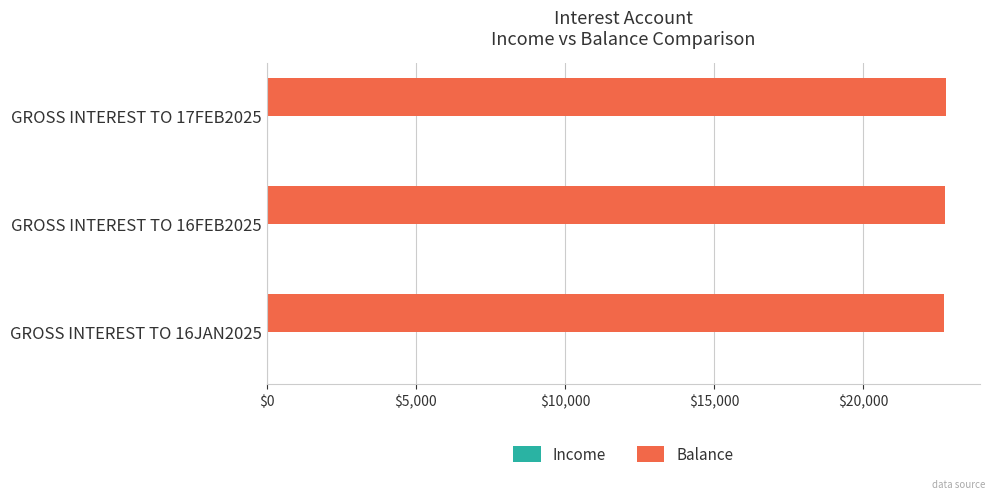

The Balance series shows 22747.8 at GROSS INTEREST TO 16FEB2025. True or false?

True